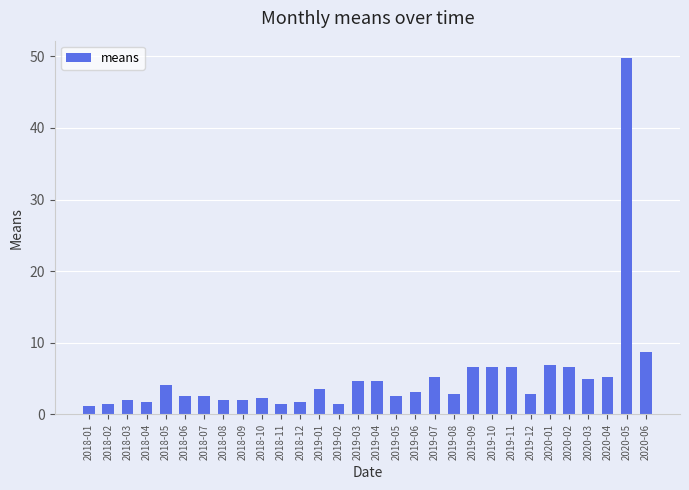

What position from the right is 2020-02?

5